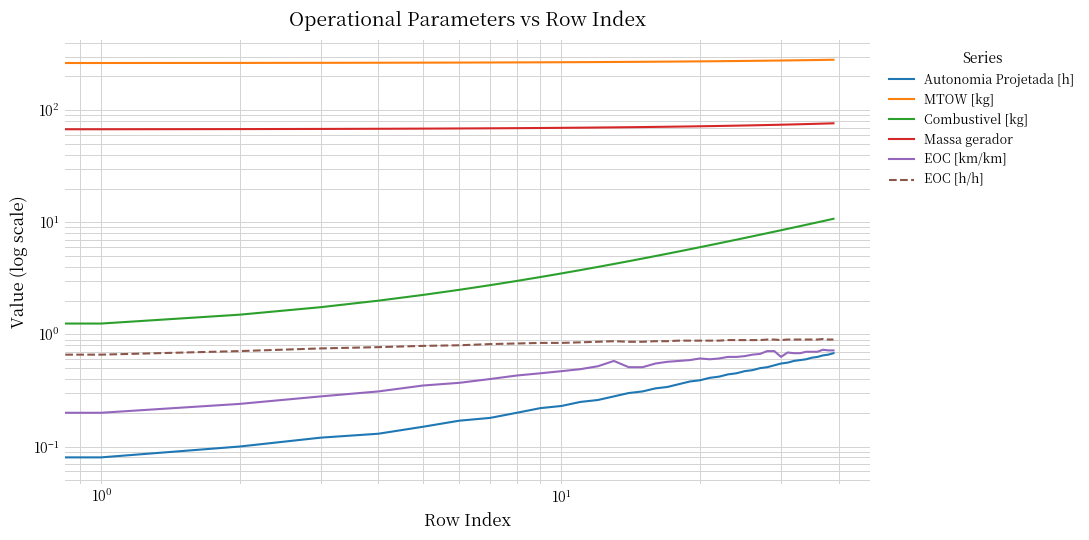

What position from the left is 8?

9